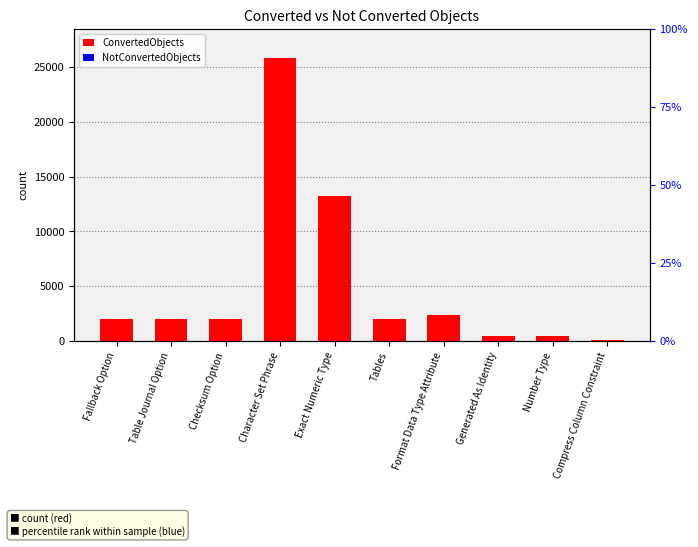

Between Exact Numeric Type and Character Set Phrase, which is larger?

Character Set Phrase